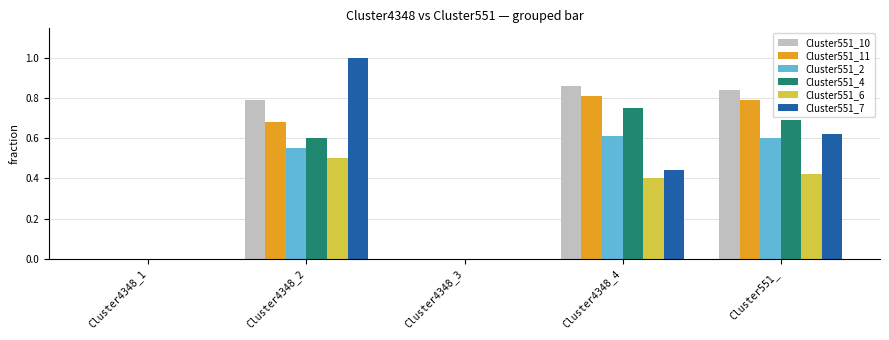

True or false: Cluster551_10 has a value of 0.0 at Cluster4348_3.

True